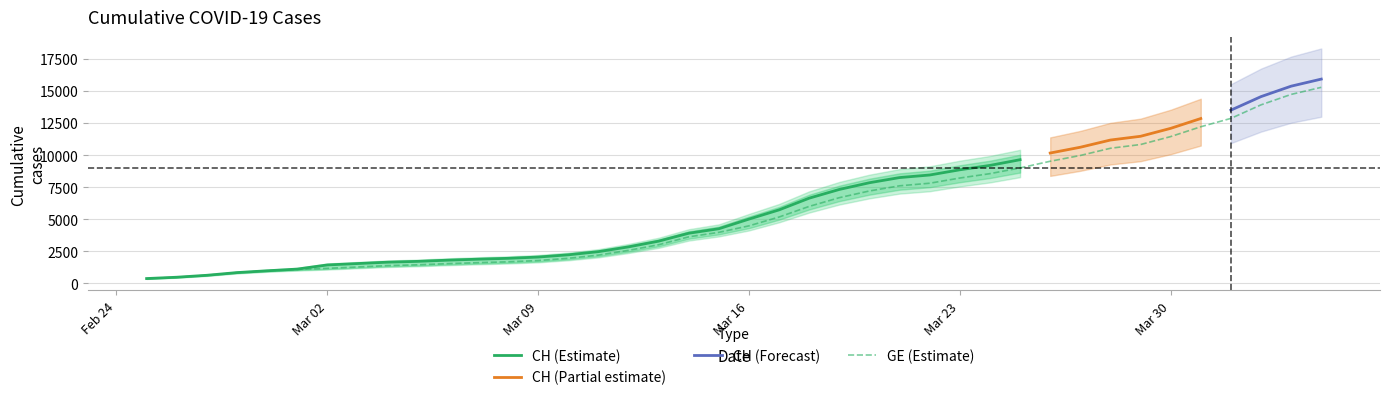

True or false: there are more than 0 points higher than both neighbors.

False